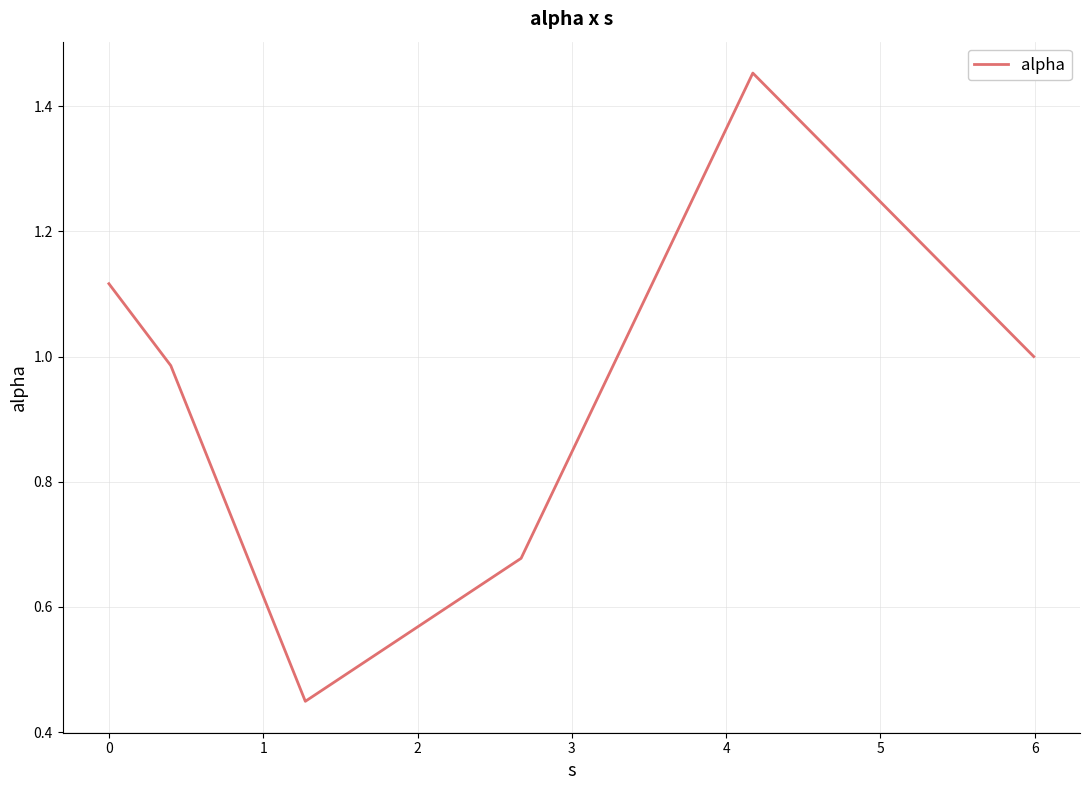

What is the average value?

0.9